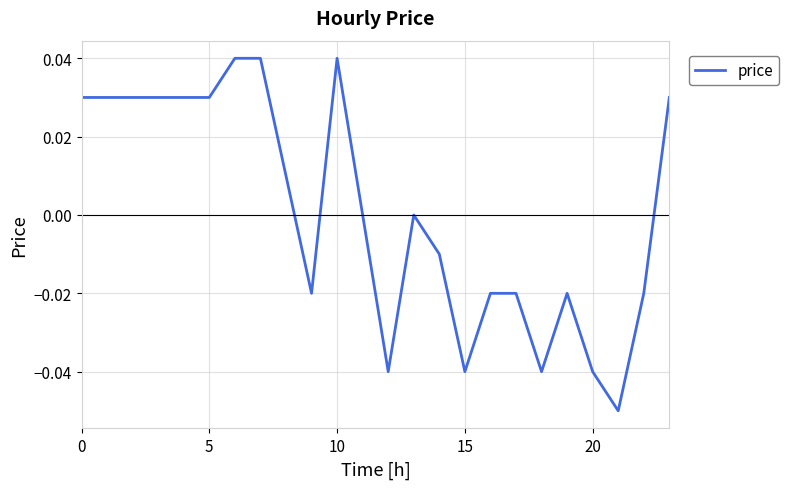

What is the minimum value shown in the chart?

-0.1